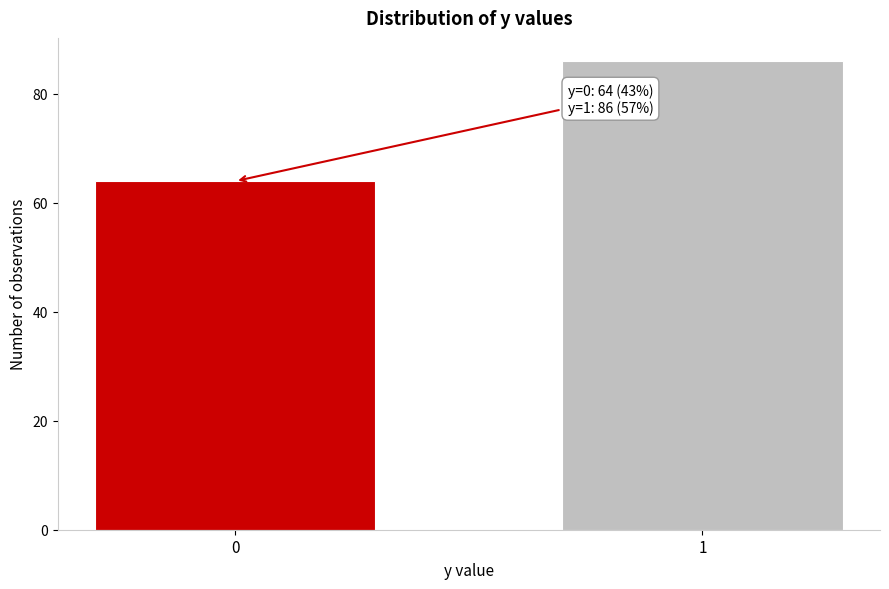

Reading left to right, what are all the values shown in this chart?

0=64	1=86